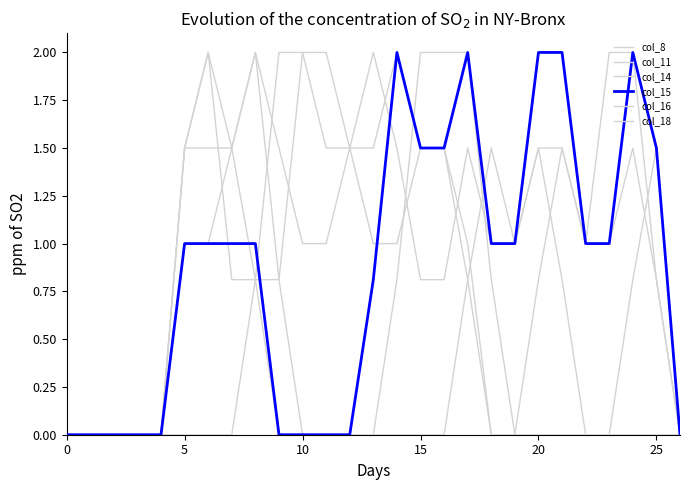

How many lines are shown in the chart?

6